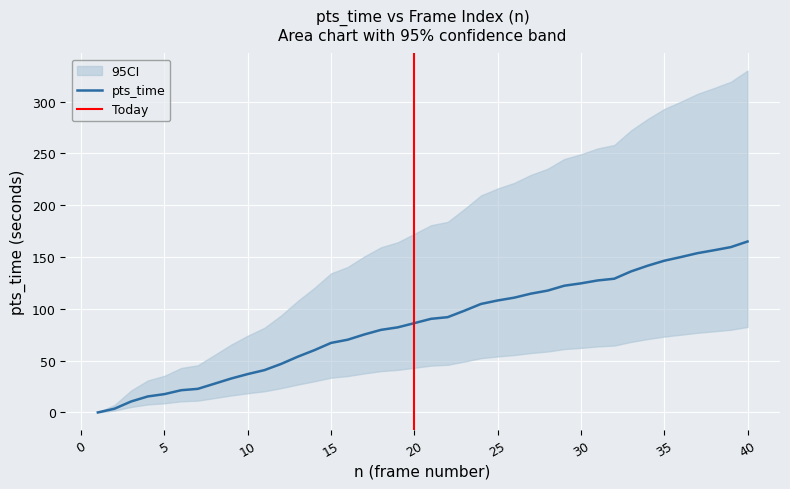

What is the maximum value for pts_time?

165.0